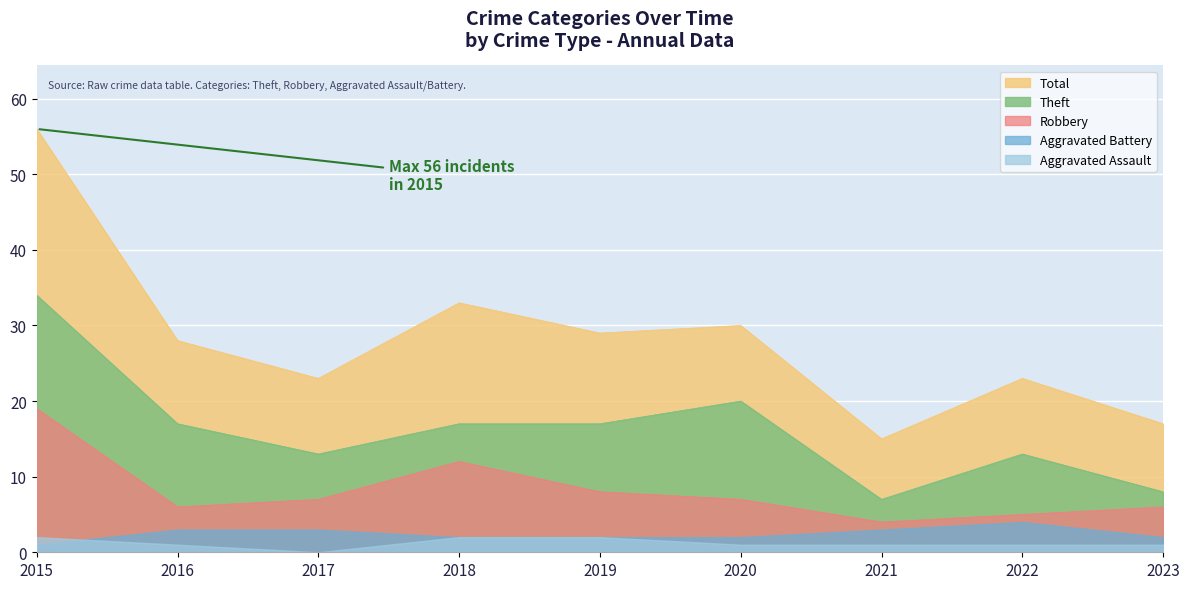

At 2017, list the series in order from largest to smallest.

Total, Theft, Robbery, Aggravated Battery, Aggravated Assault